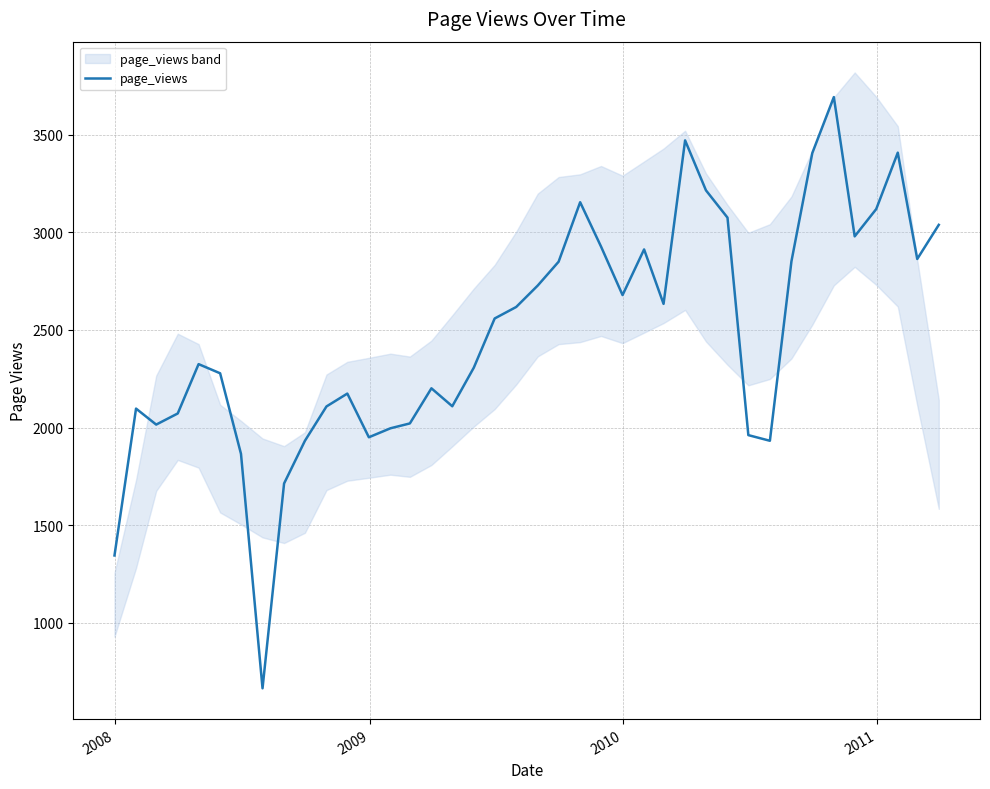

True or false: there are more than 2 points higher than both neighbors.

True